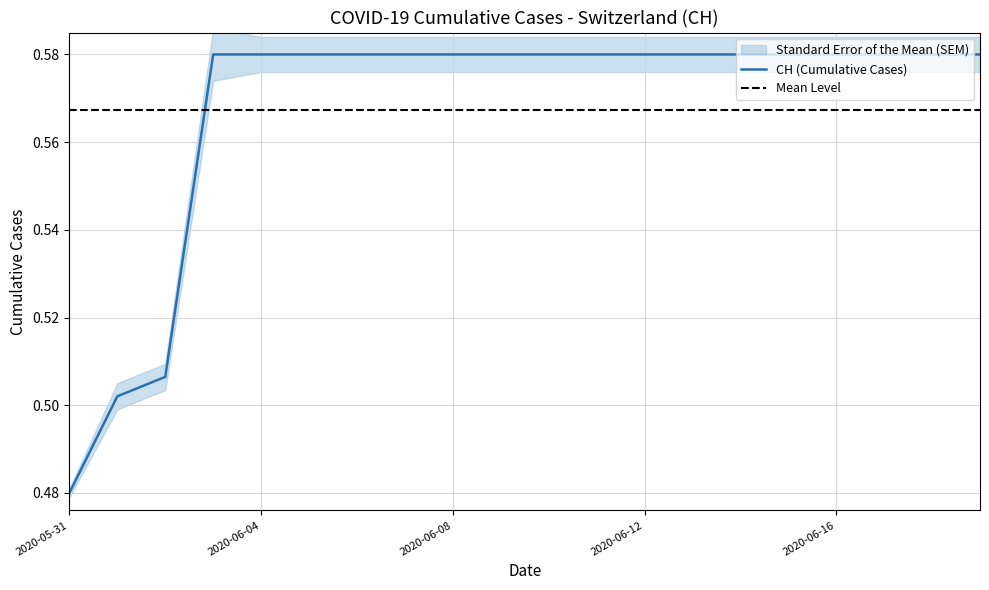

How many lines are shown in the chart?

1